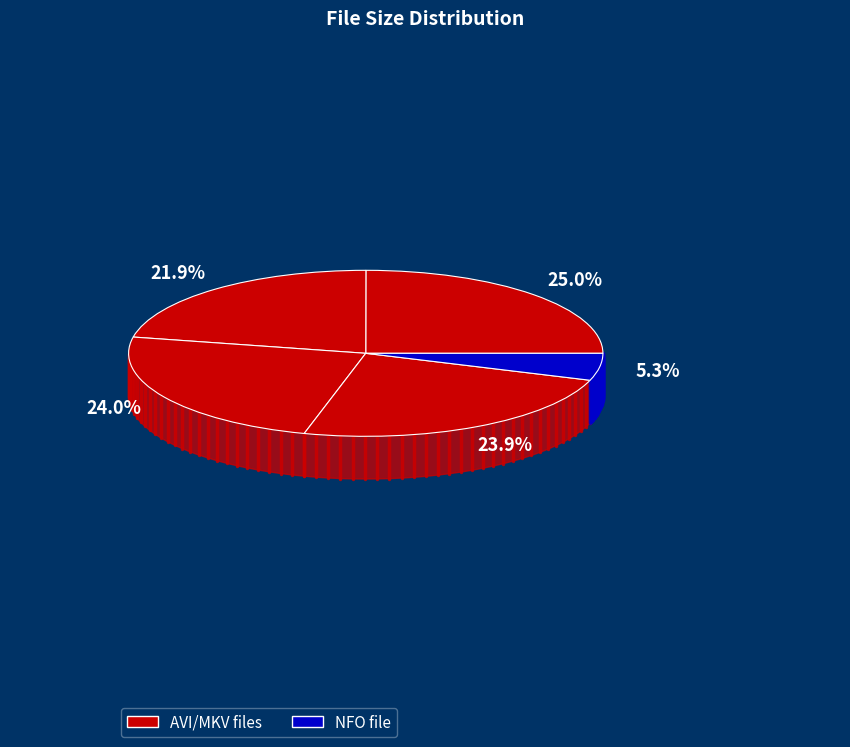

To the nearest percent, what portion does Inmu Vol1 Ep2 [EngSub].avi represent?

22%